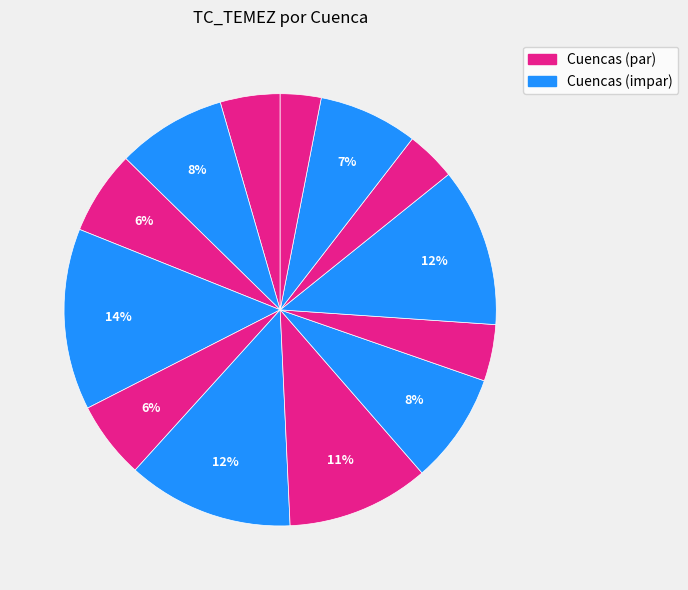

Count the number of slices in the pie.

13